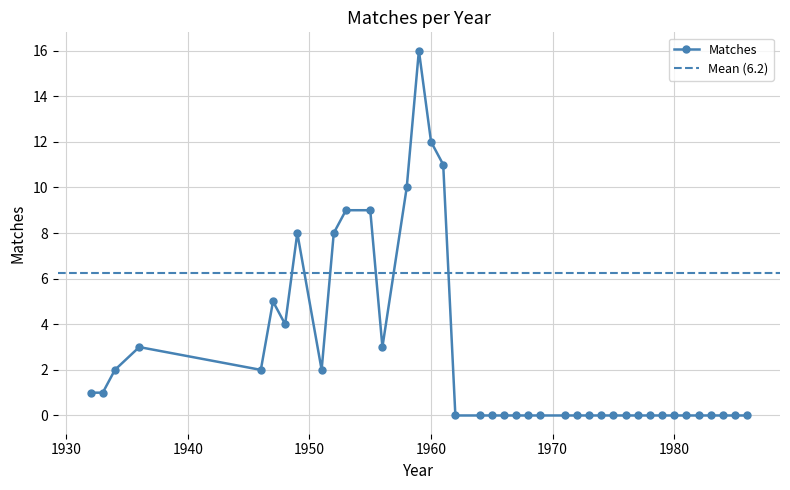

Which label corresponds to the smallest value in the chart?

1962